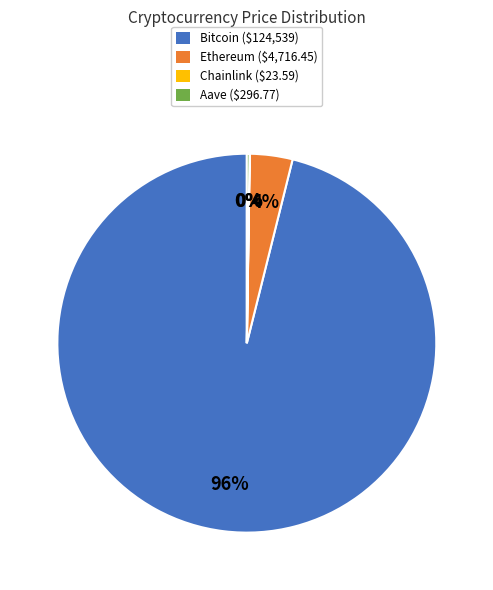

To the nearest percent, what portion does Ethereum represent?

4%